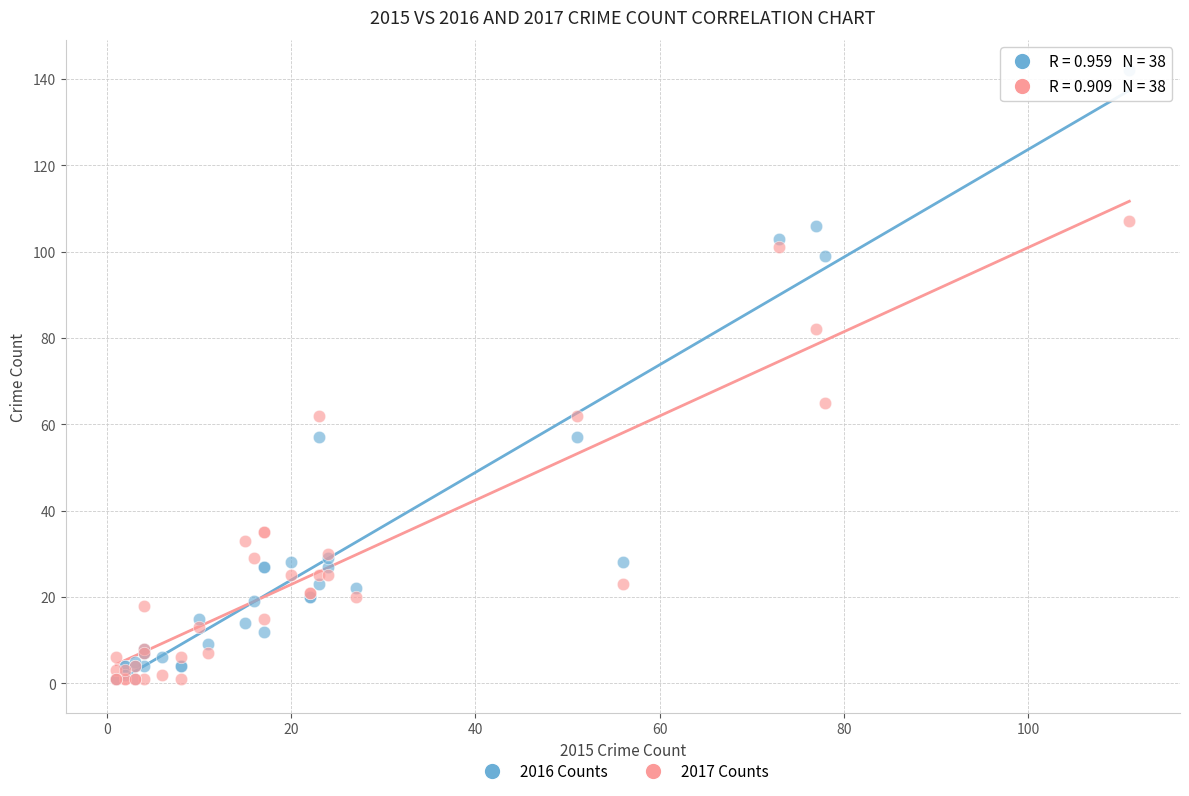

Which series has the largest Y range (max minus min)?

2016 Counts